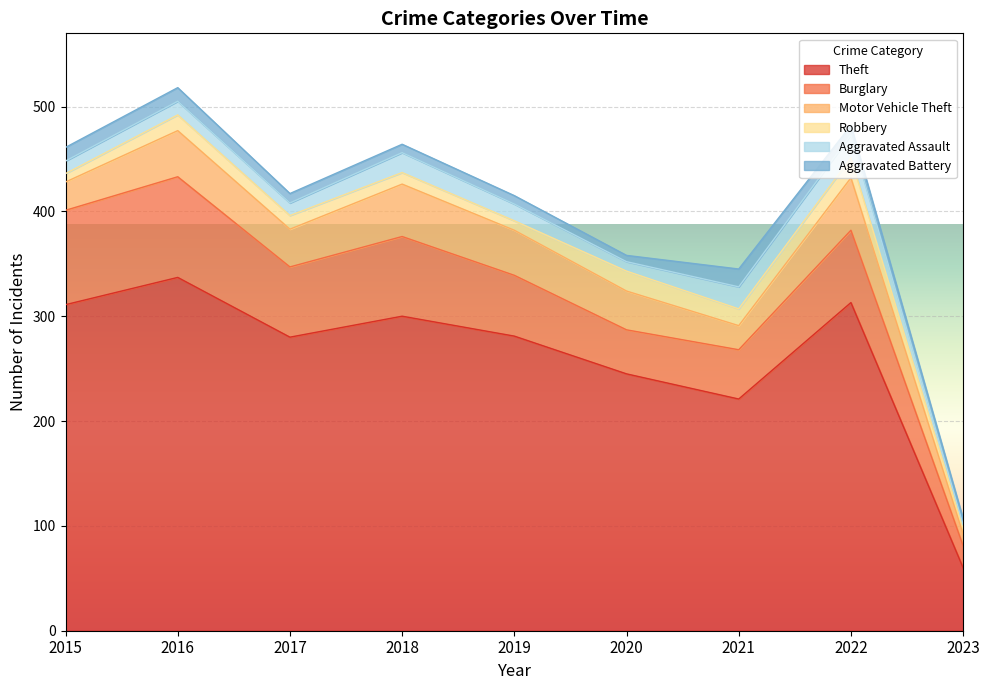

In Burglary, how many points are lower than both neighbors (excluding endpoints)?

2